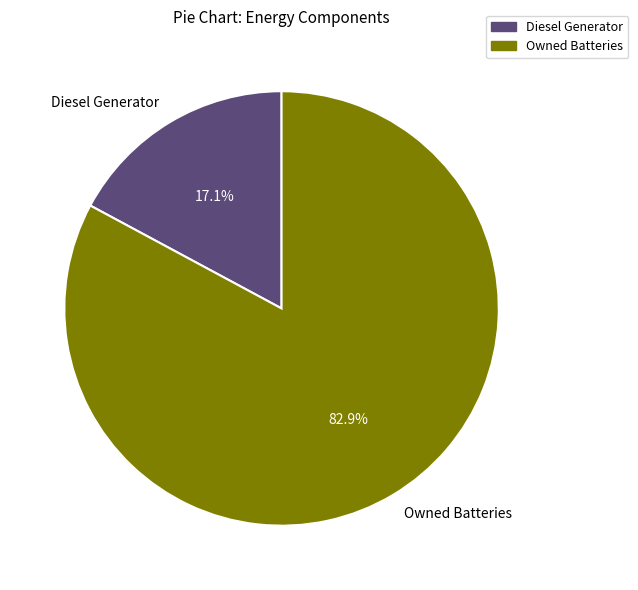

Which category has the smallest portion of the pie?

Diesel Generator